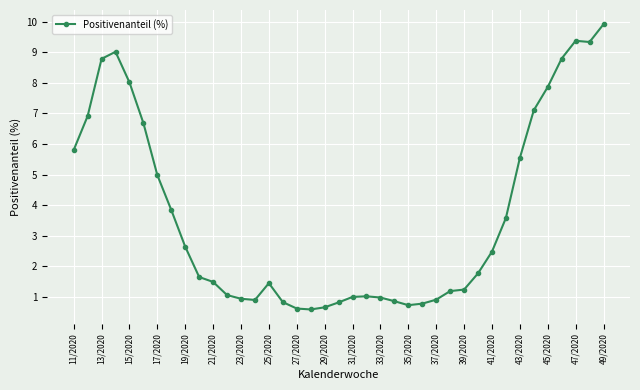

What is the value of the 33rd point from the left?

5.5